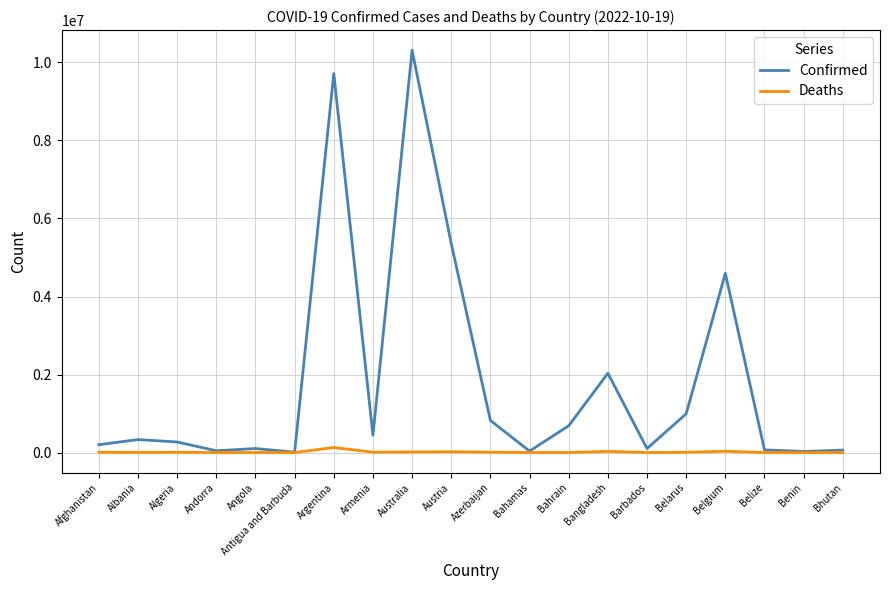

Is it true that Confirmed equals 10312818 at Australia?

True